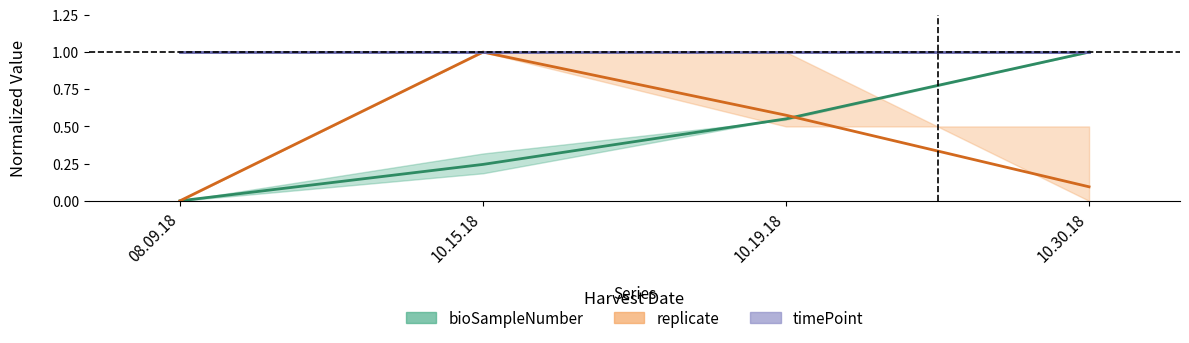

Reading right to left, list all the values displayed in this chart.

bioSampleNumber: 10.30.18=1.0	10.19.18=0.6	10.15.18=0.2	08.09.18=0.0
replicate: 10.30.18=0.1	10.19.18=0.6	10.15.18=1.0	08.09.18=0.0
timePoint: 10.30.18=1.0	10.19.18=1.0	10.15.18=1.0	08.09.18=1.0